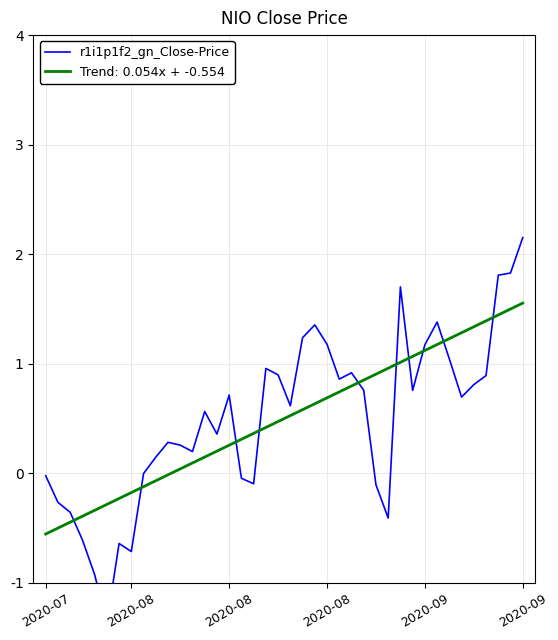

Which has a higher value, 27 or 12?

12